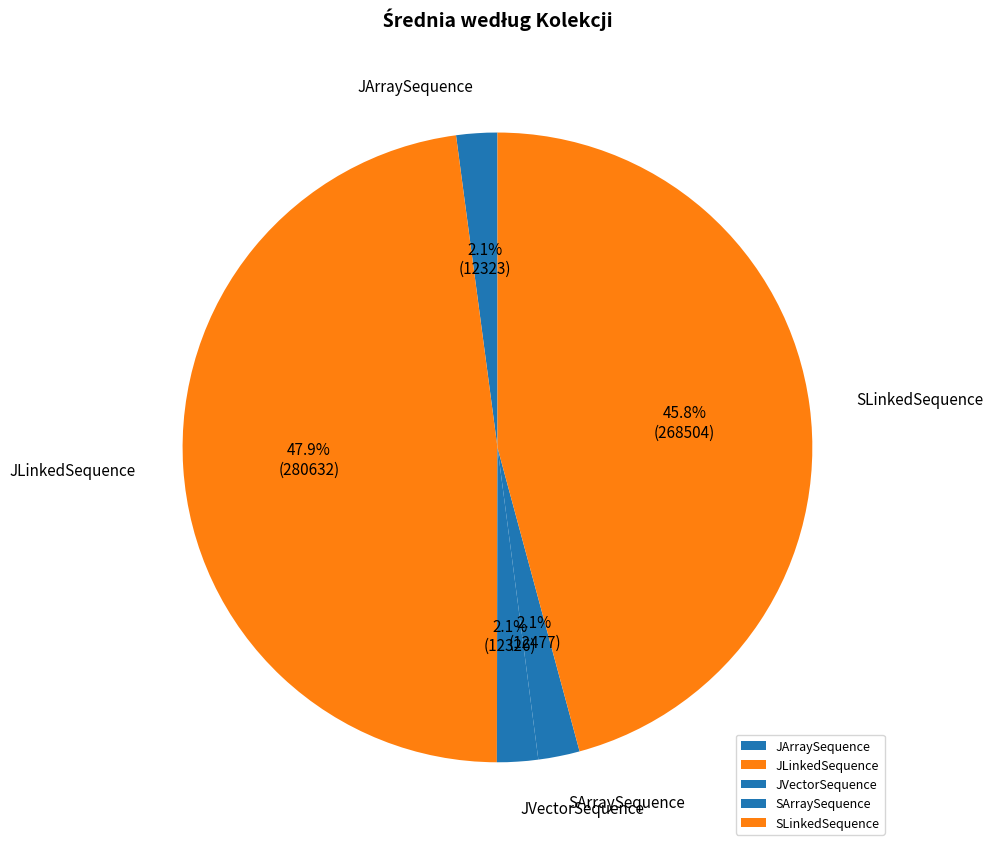

The SArraySequence slice represents 17% of the pie. True or false?

False